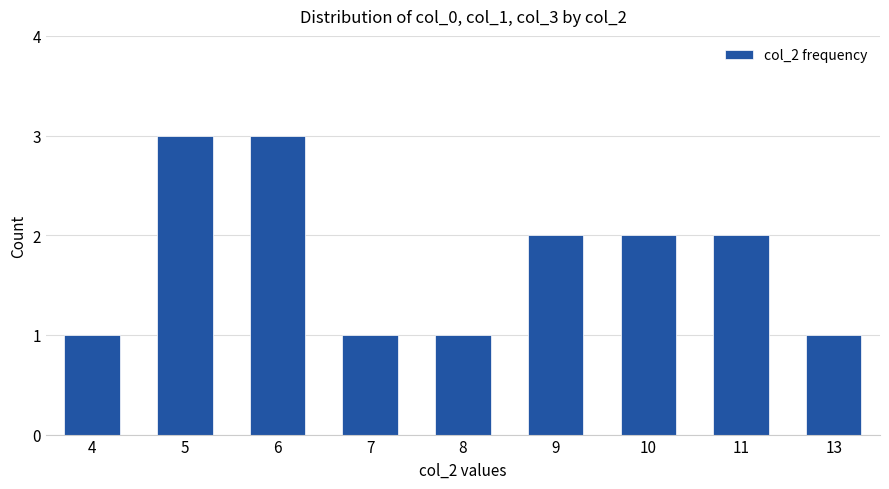

How many bars are there in total?

9